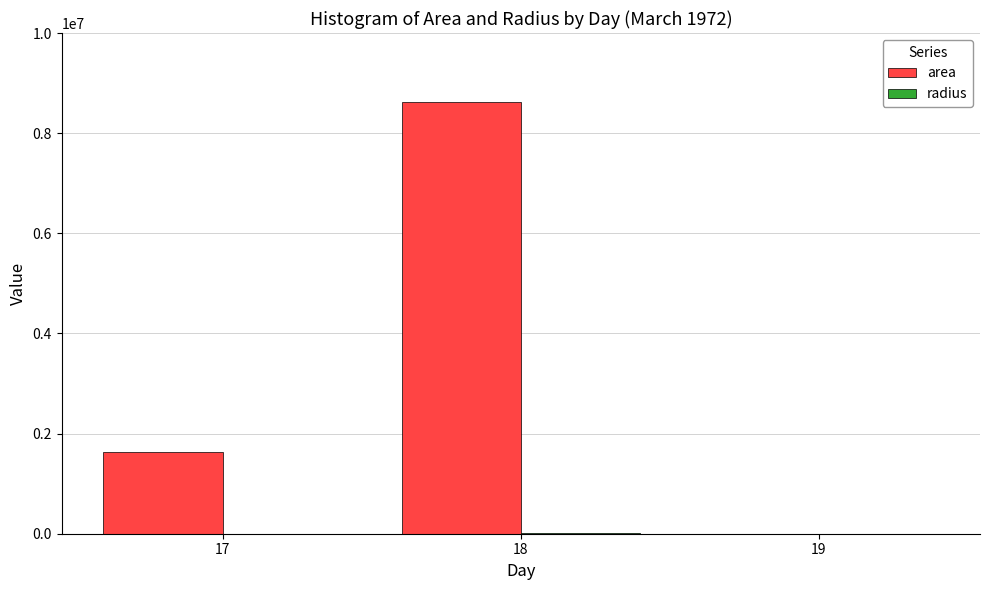

The value of area at 19 is 0.0. True or false?

True